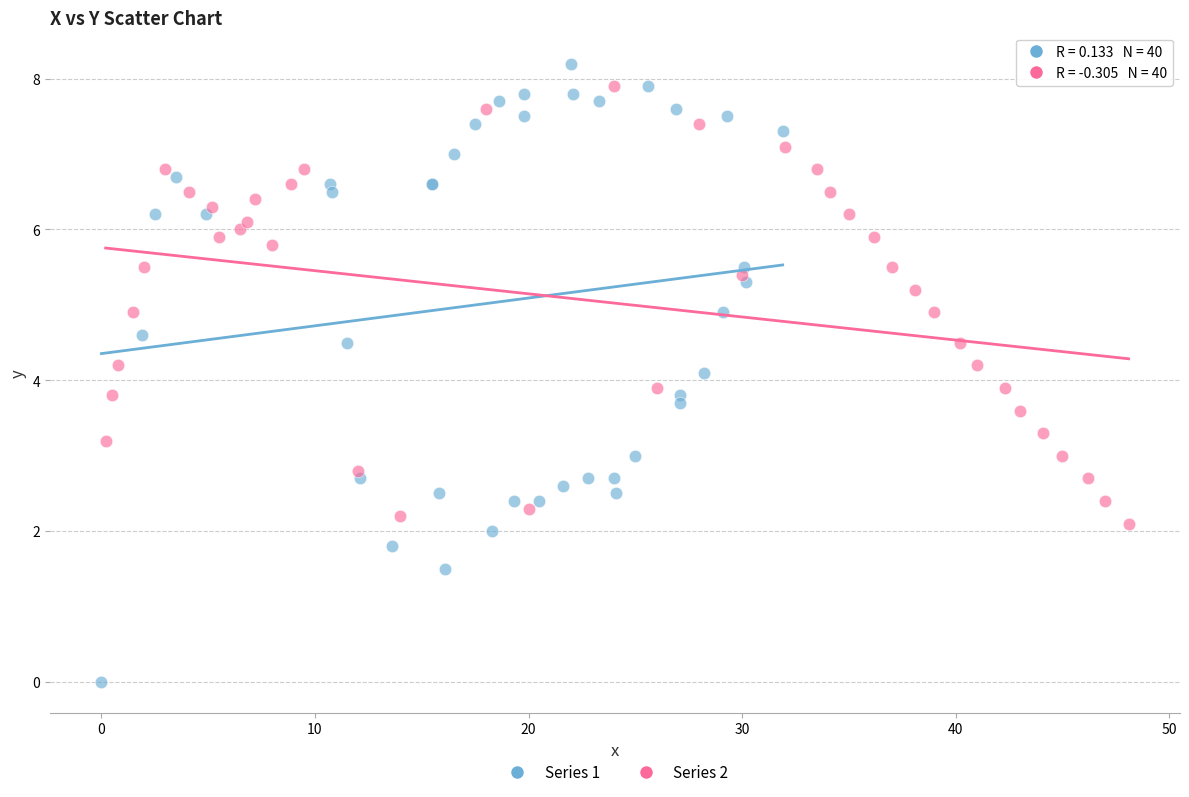

Which series has the widest spread of Y values?

Series 1